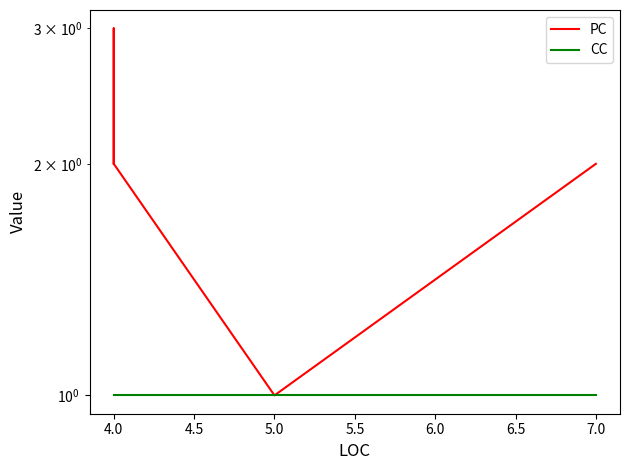

Which series has the largest total across all categories?

PC